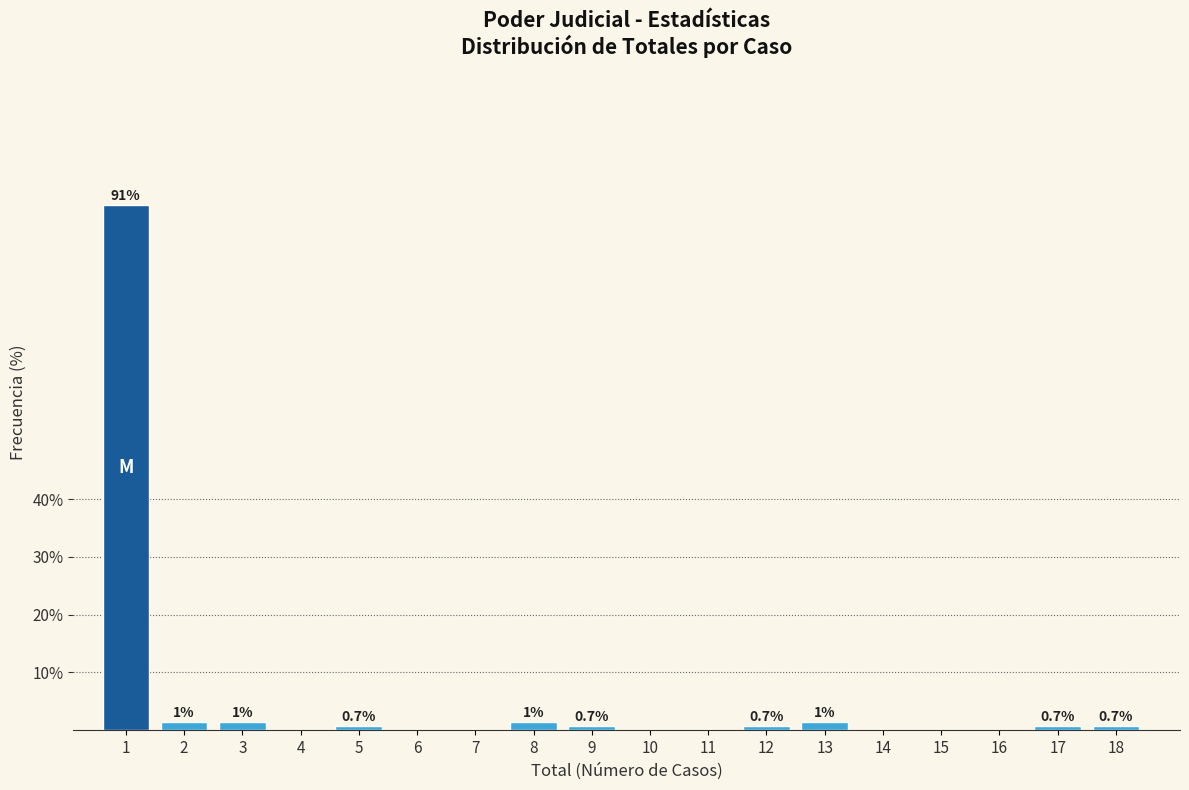

Reading left to right, transcribe all the data shown in this chart.

1=90.9	2=1.4	3=1.4	4=0.0	5=0.7	6=0.0	7=0.0	8=1.4	9=0.7	10=0.0	11=0.0	12=0.7	13=1.4	14=0.0	15=0.0	16=0.0	17=0.7	18=0.7